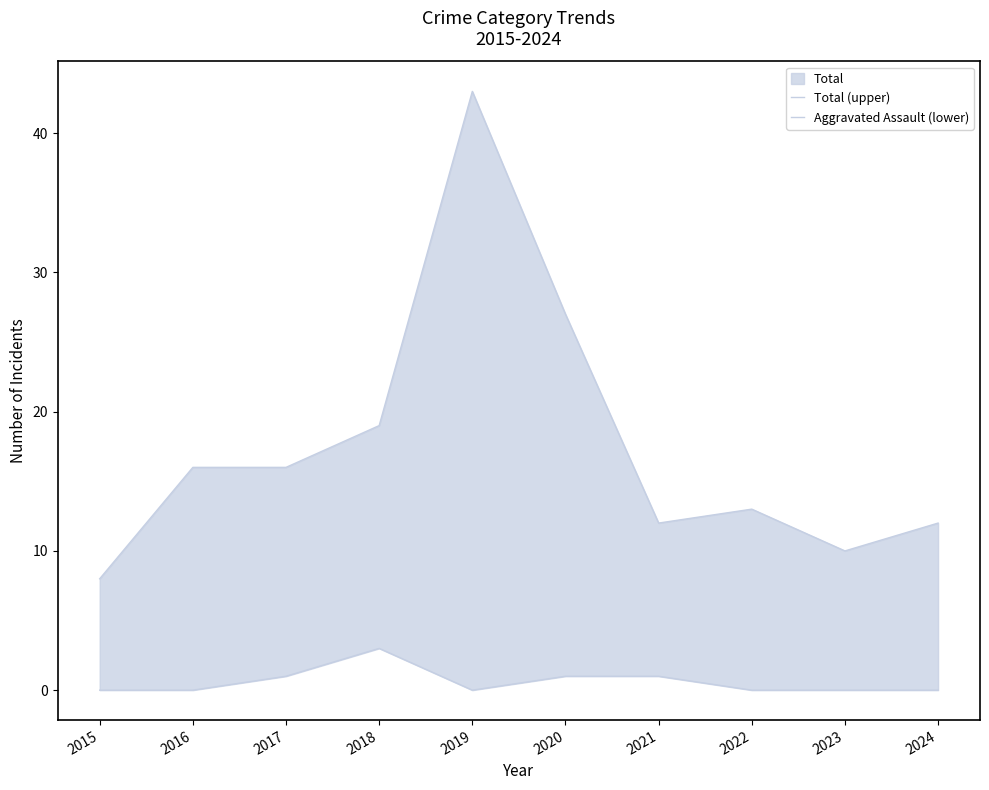

Which series has the largest total across all categories?

Total (upper)